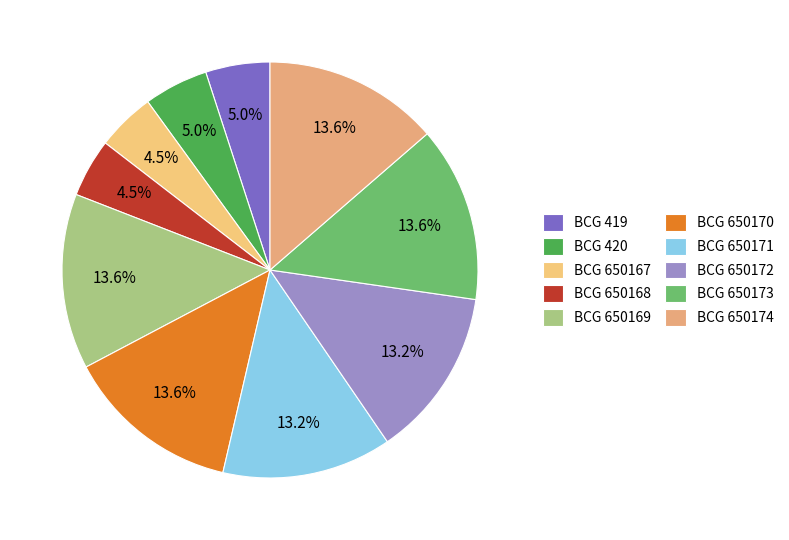

How many segments does this pie chart have?

10